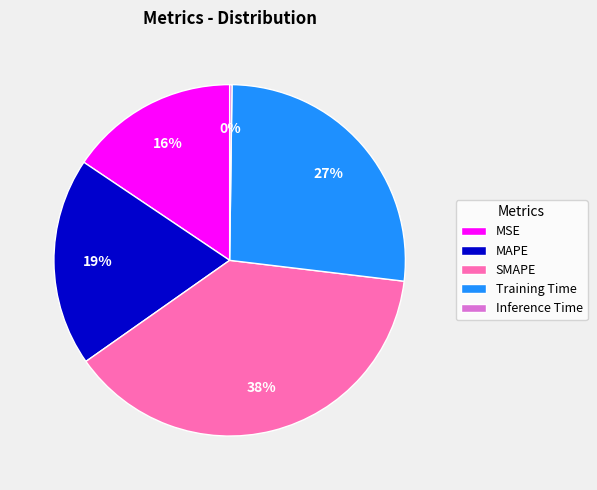

Is the sum of SMAPE and Training Time greater than half?

Yes